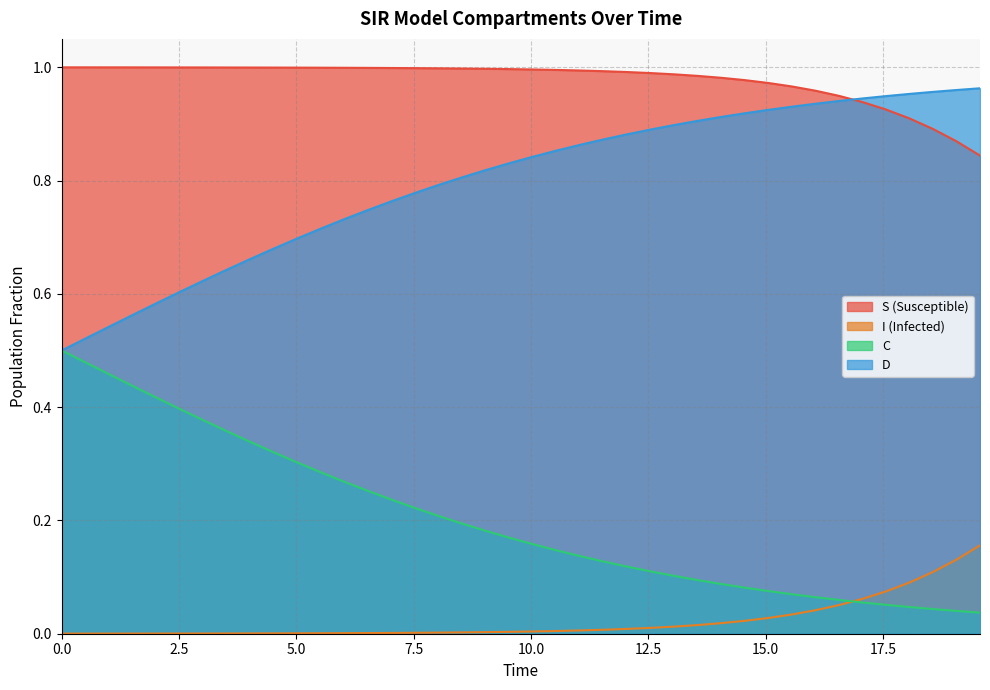

True or false: C and S (Susceptible) intersect in this chart.

False